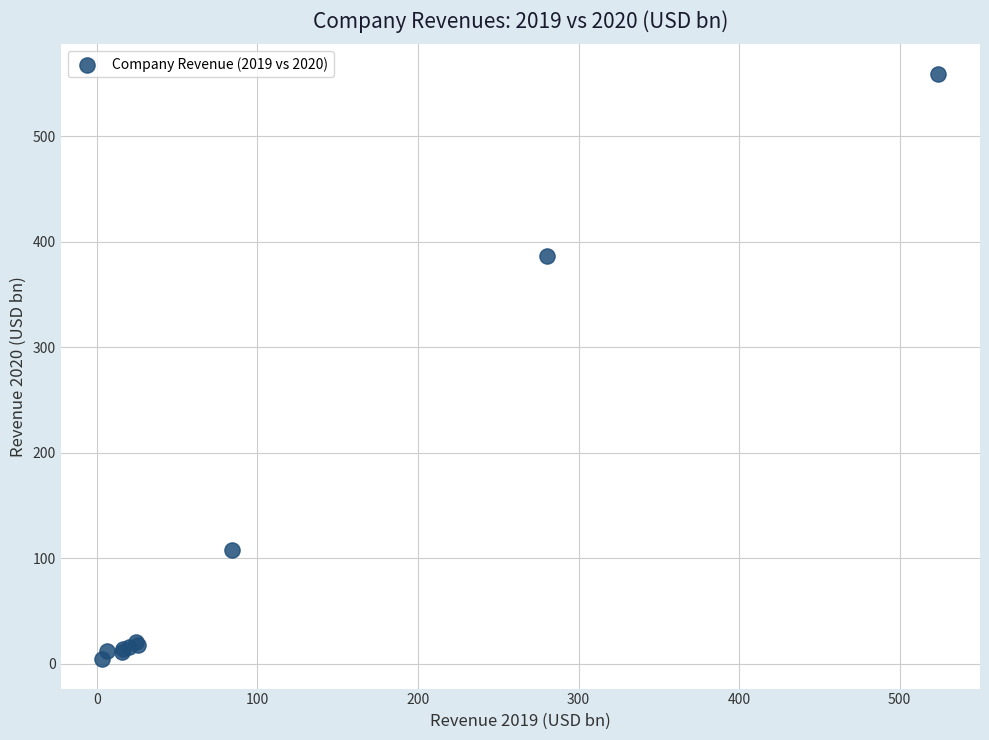

What Y value in the scatter plot is closest to 281?

386.1